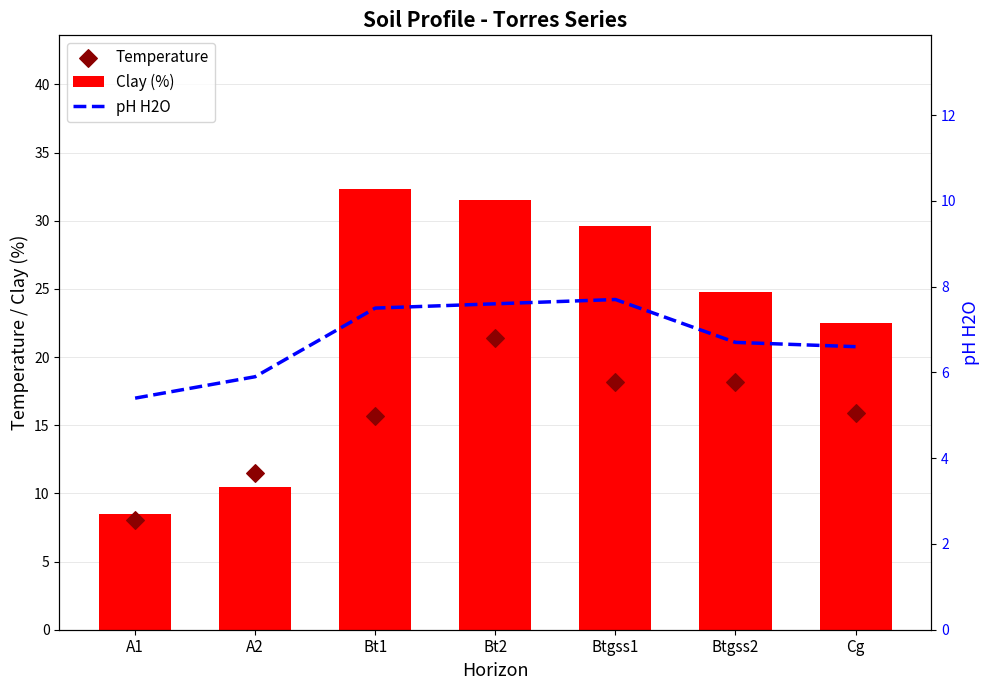

What is the total value across all series at A2?

27.9